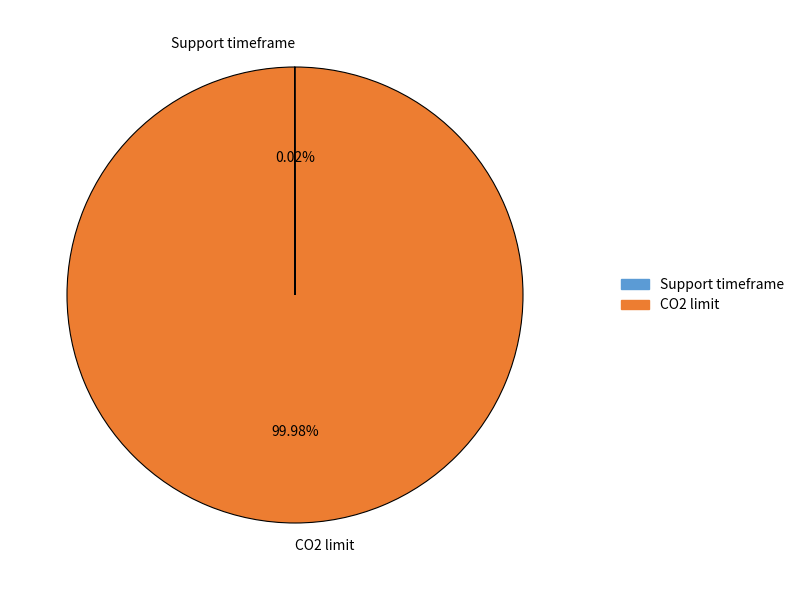

Which slice represents more than half of the pie?

CO2 limit